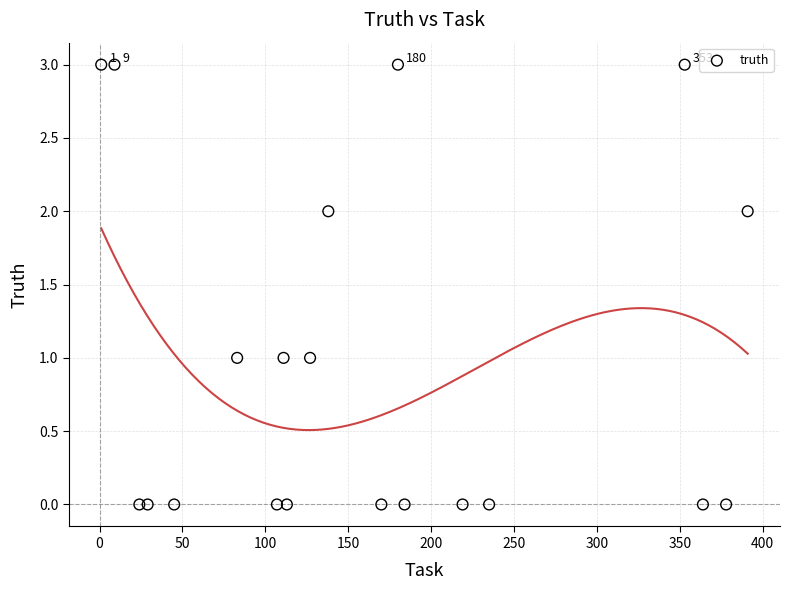

What is the range of Y values (max minus min)?

3